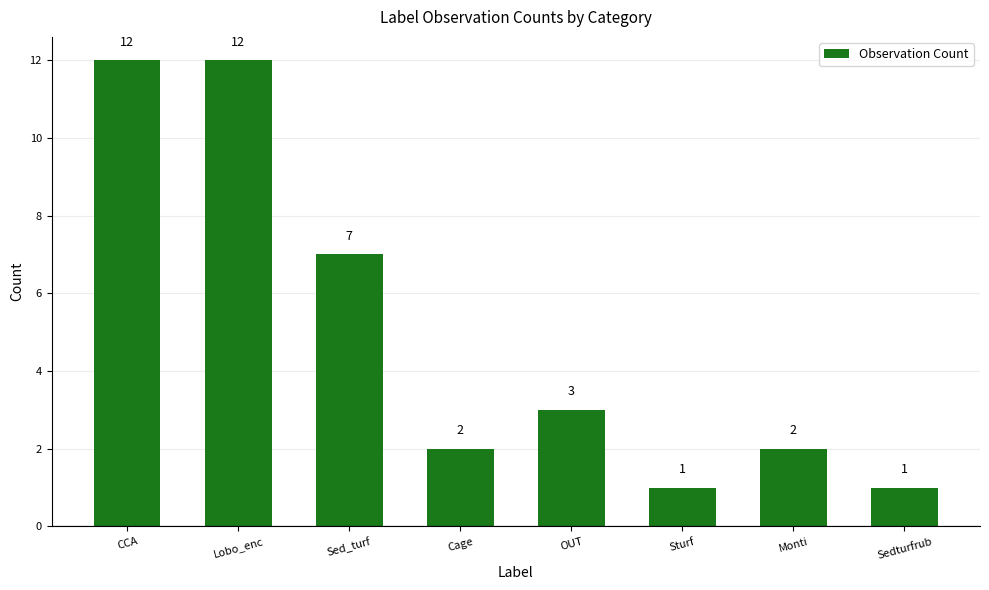

What is the maximum value shown in the chart?

12